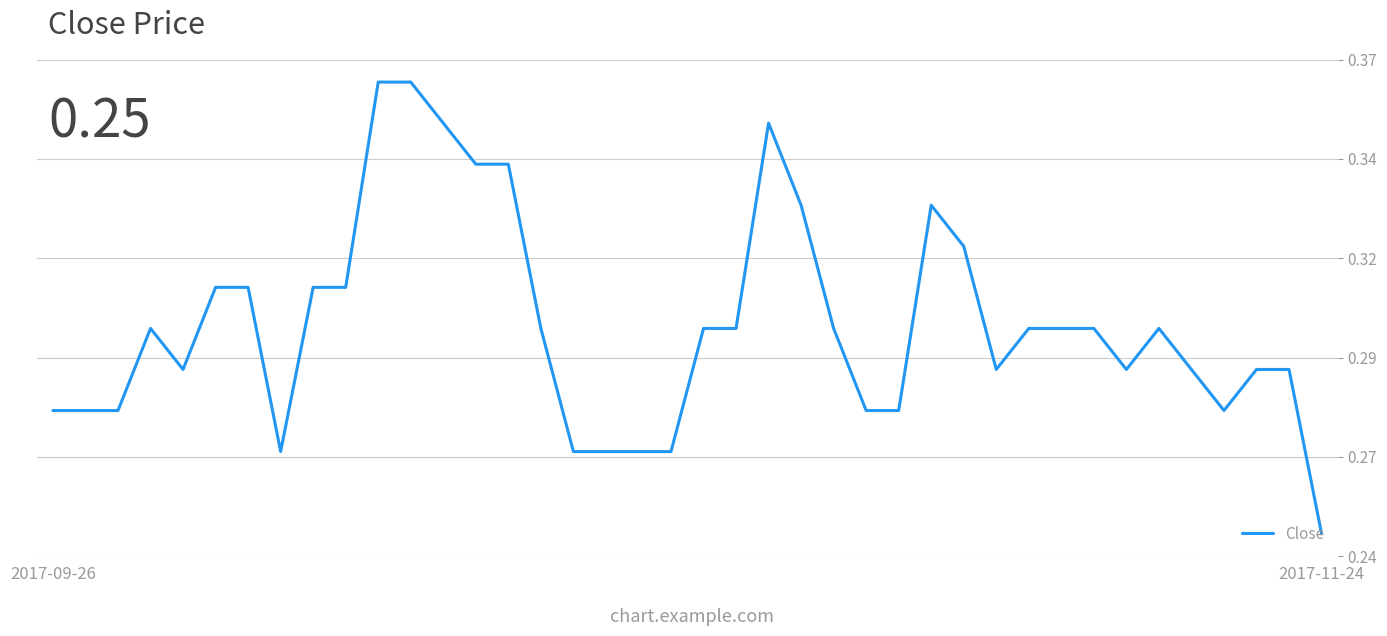

Does the chart display data point markers on the line(s)?

No